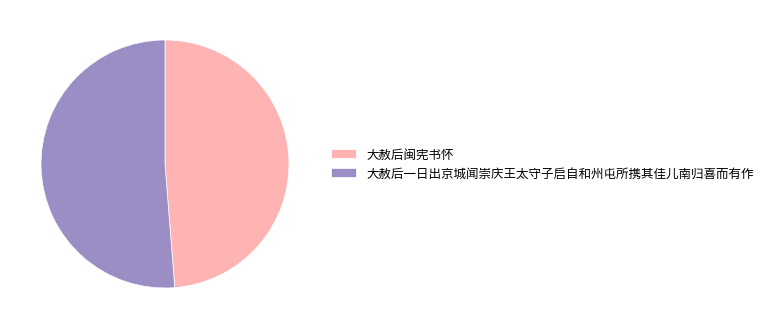

Approximately how many times larger is the value at 大赦后闽宪书怀 compared to 大赦后一日出京城闻崇庆王太守子启自和州屯所携其佳儿南归喜而有作?

1.0